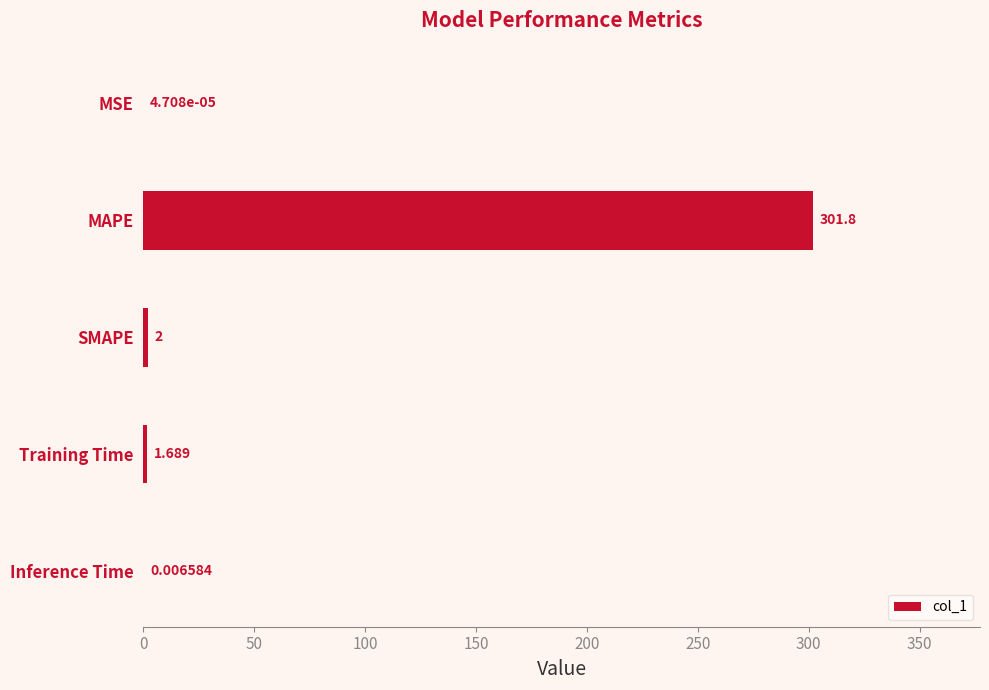

Count the number of categories in the chart.

5